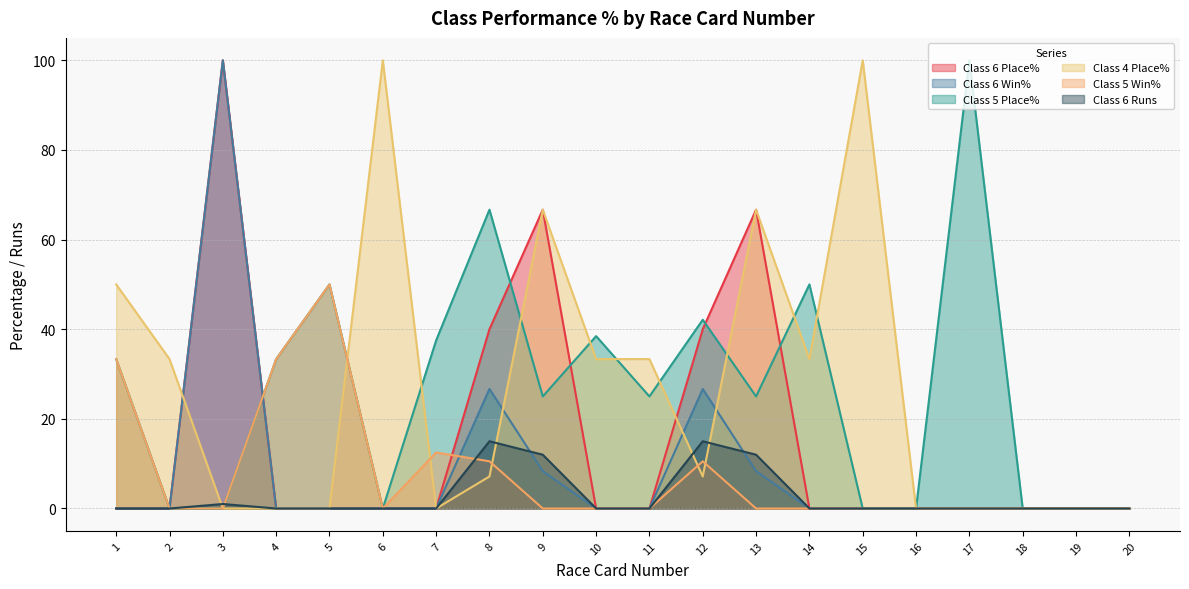

Is it true that Class 6 Place% equals 67.0 at 15?

False